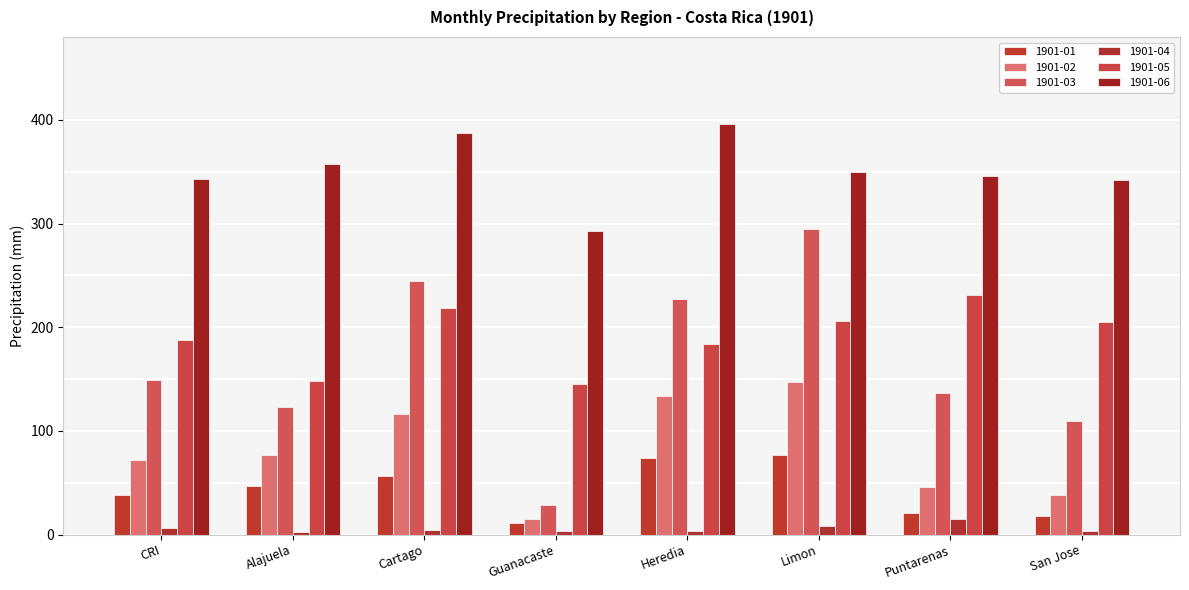

What is the minimum value shown in the chart?

2.6